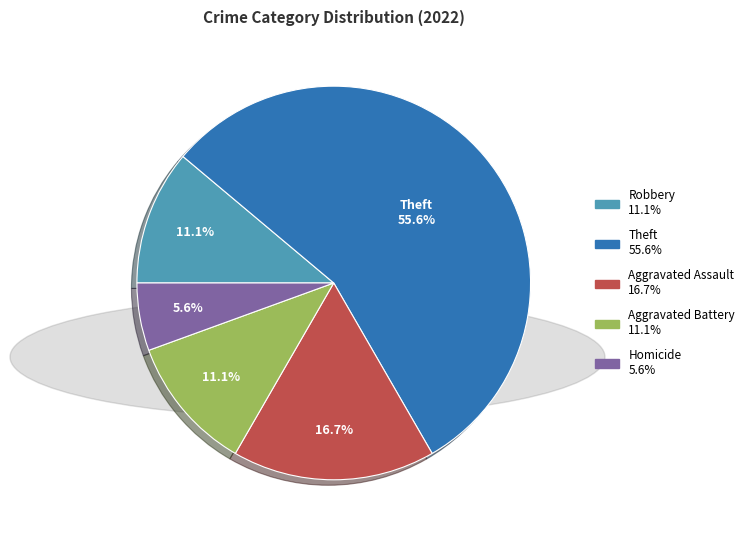

Is there any slice that represents more than half of the pie?

Yes